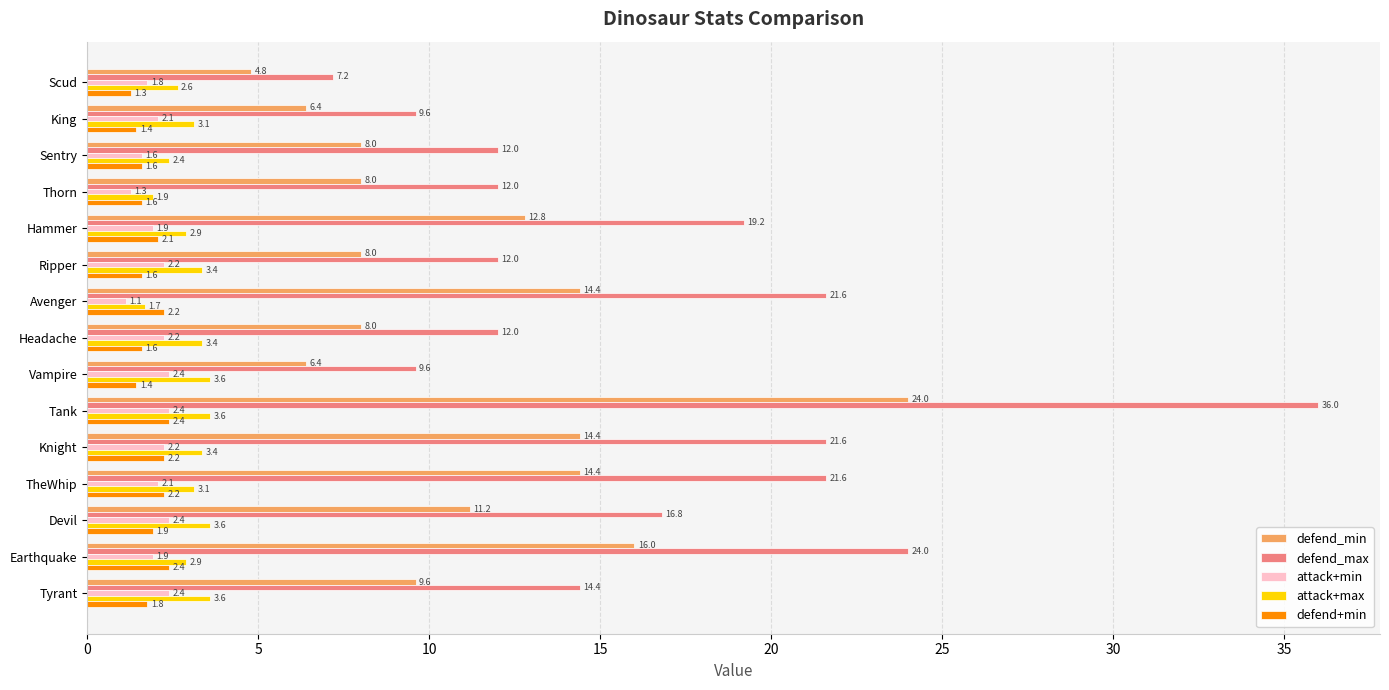

True or false: attack+max has a value of 1.5 at TheWhip.

False